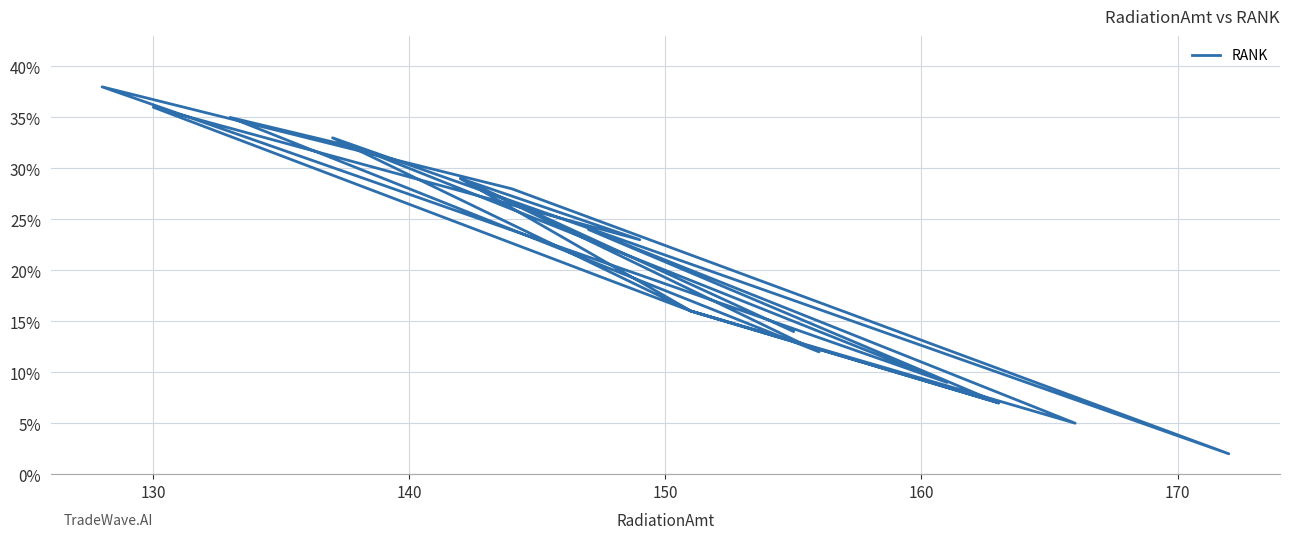

What is the difference between the second highest and minimum values?

34